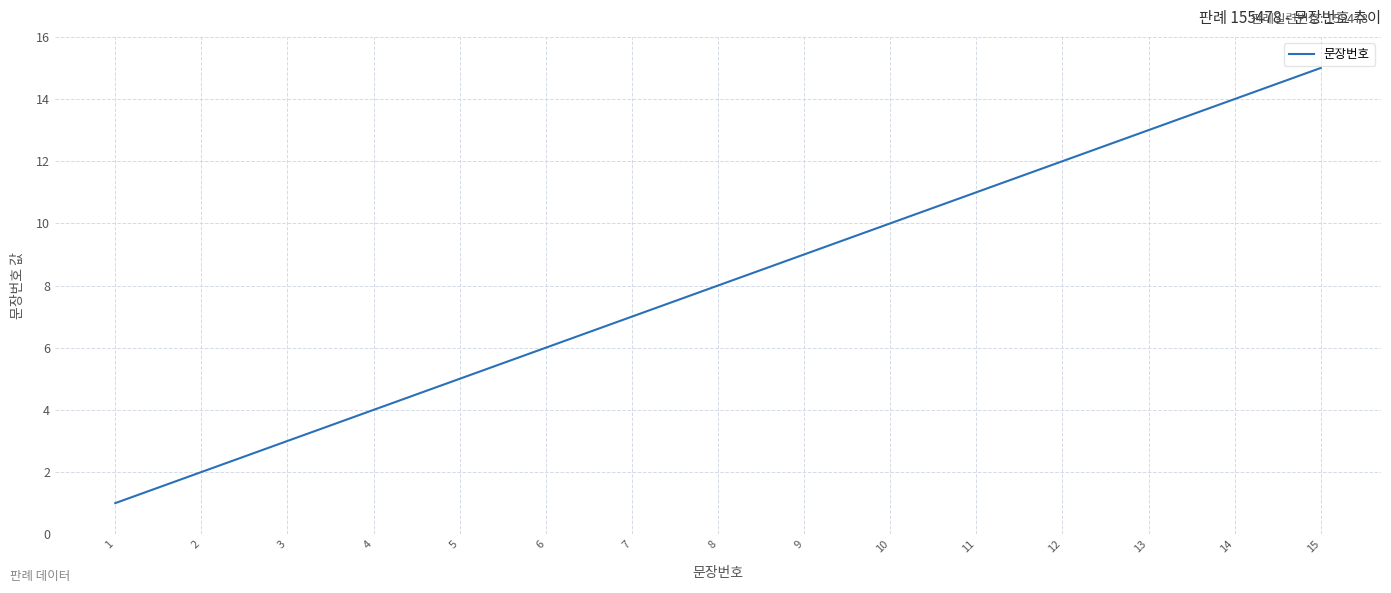

Reading left to right, list all the values displayed in this chart.

1	2	3	4	5	6	7	8	9	10	11	12	13	14	15